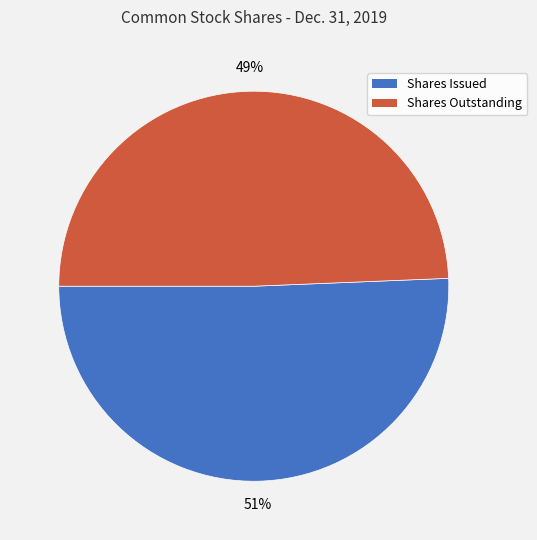

To the nearest percent, what percentage of the pie is Shares Outstanding?

49%